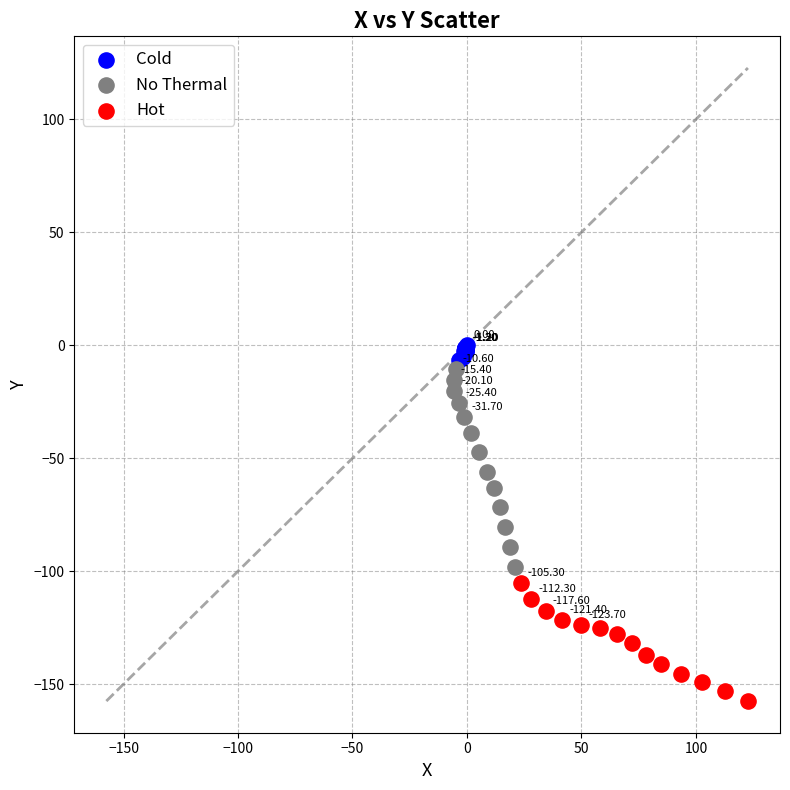

Which series has the largest Y range (max minus min)?

No Thermal